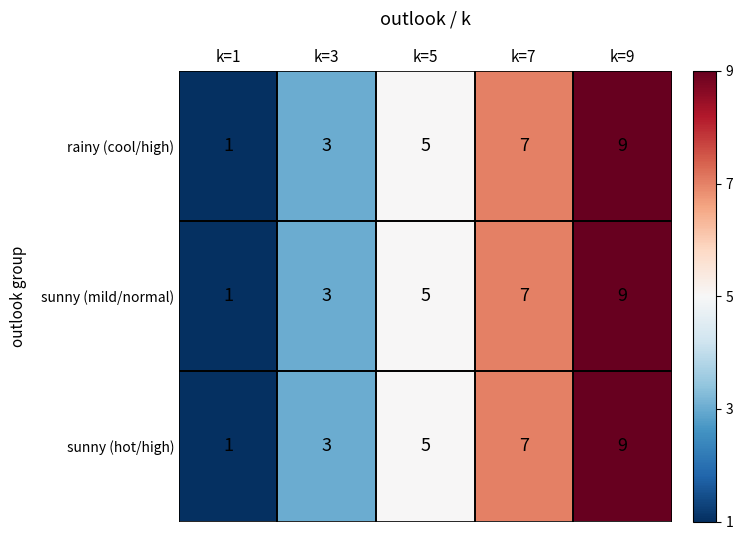

The value of rainy (cool/high) at k=1 is 1. True or false?

True